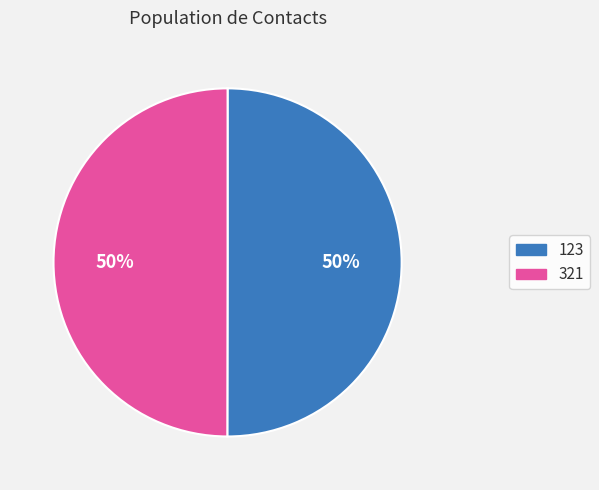

The 123 slice represents 64% of the pie. True or false?

False